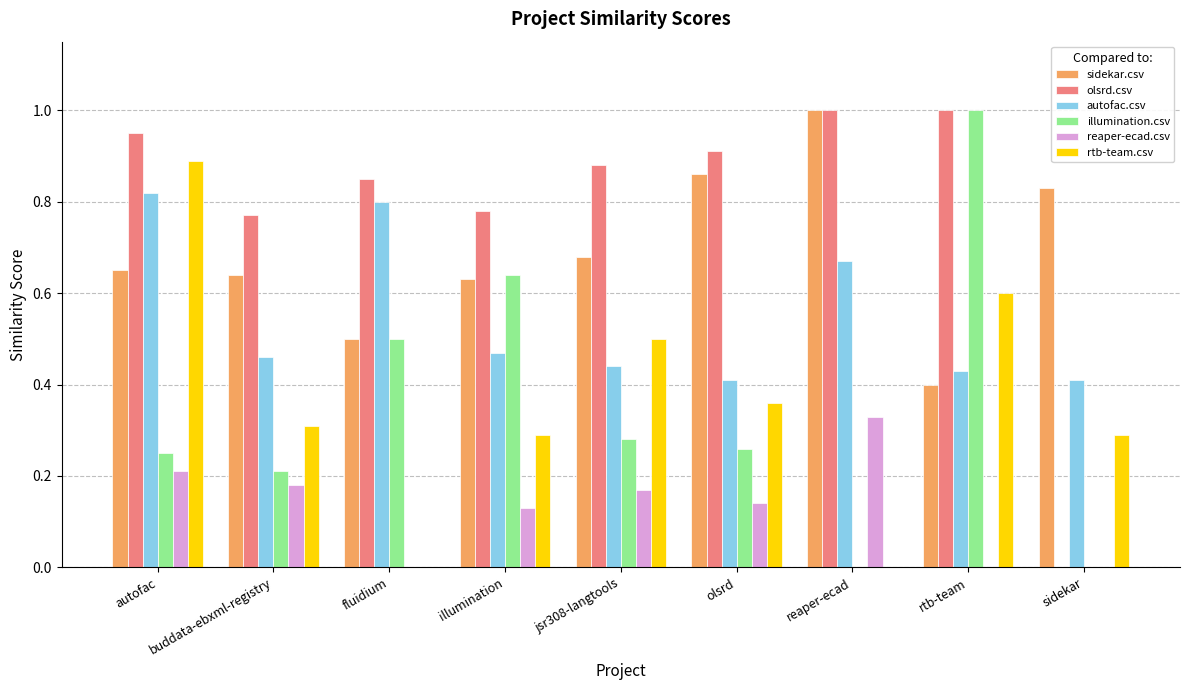

Is the value of rtb-team.csv at sidekar greater than the value of reaper-ecad.csv at reaper-ecad?

No